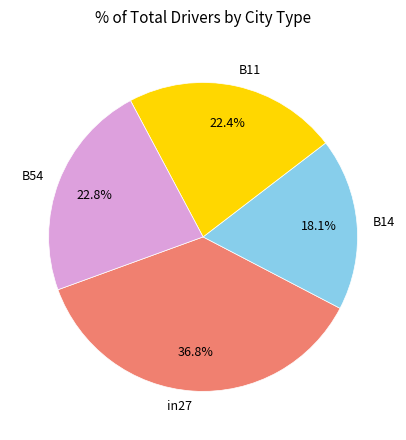

Count the number of slices in the pie.

4